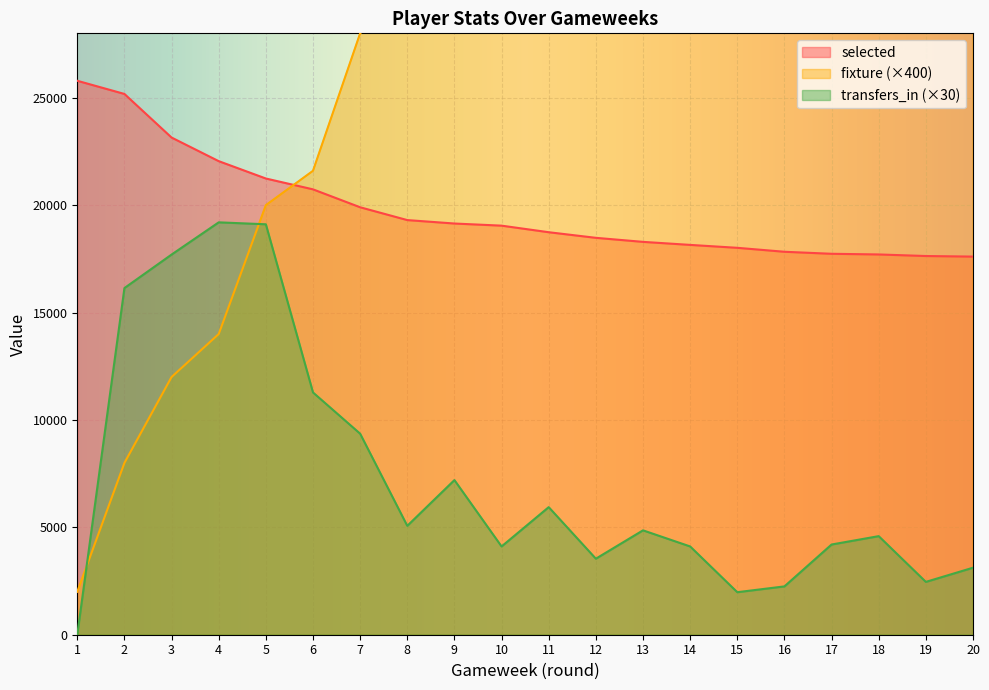

At 15, list the series in order from largest to smallest.

fixture, selected, transfers_in